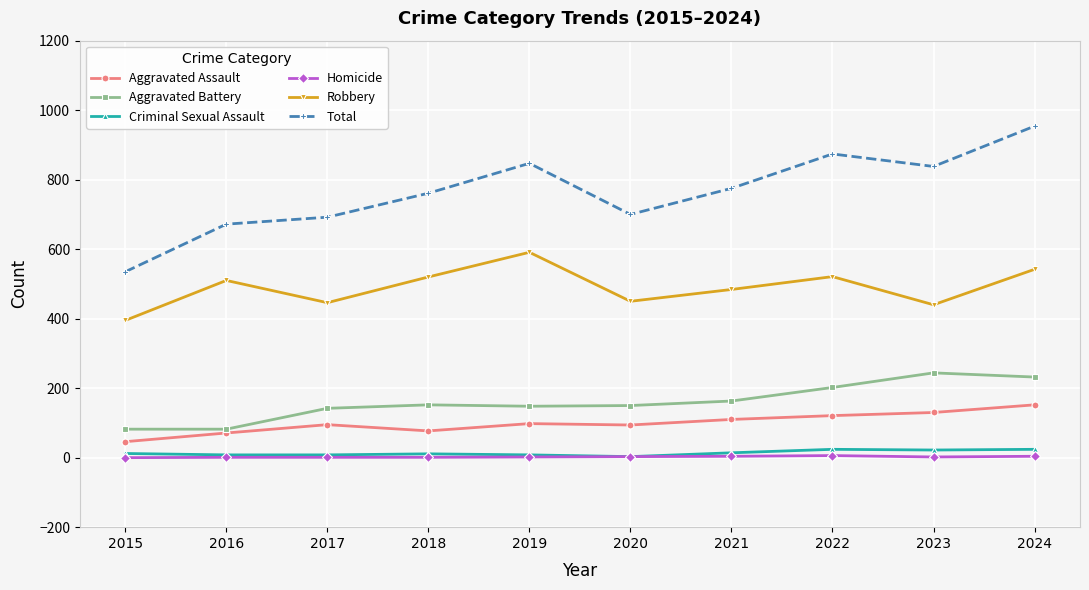

Is it true that Robbery equals 686 at 2016?

False